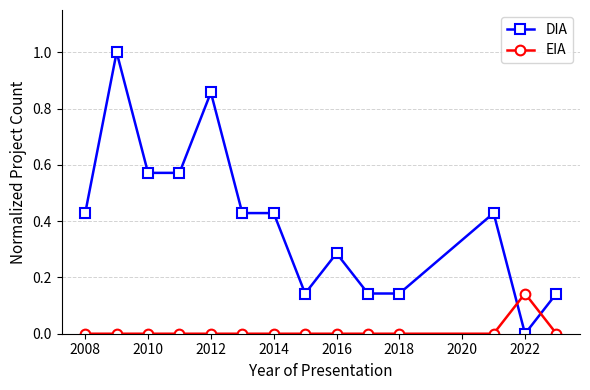

True or false: DIA has more than 0 points higher than both neighbors.

True